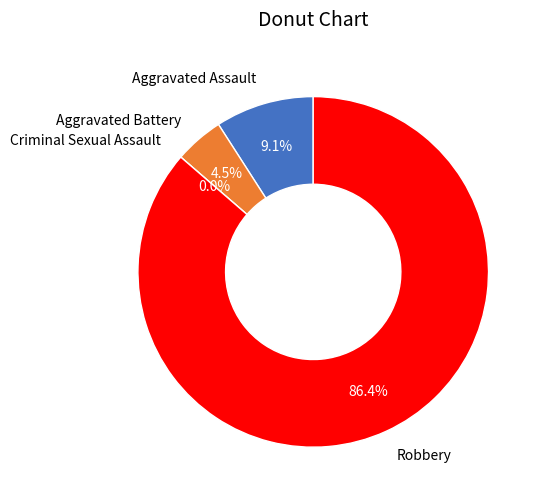

How many segments does this pie chart have?

4